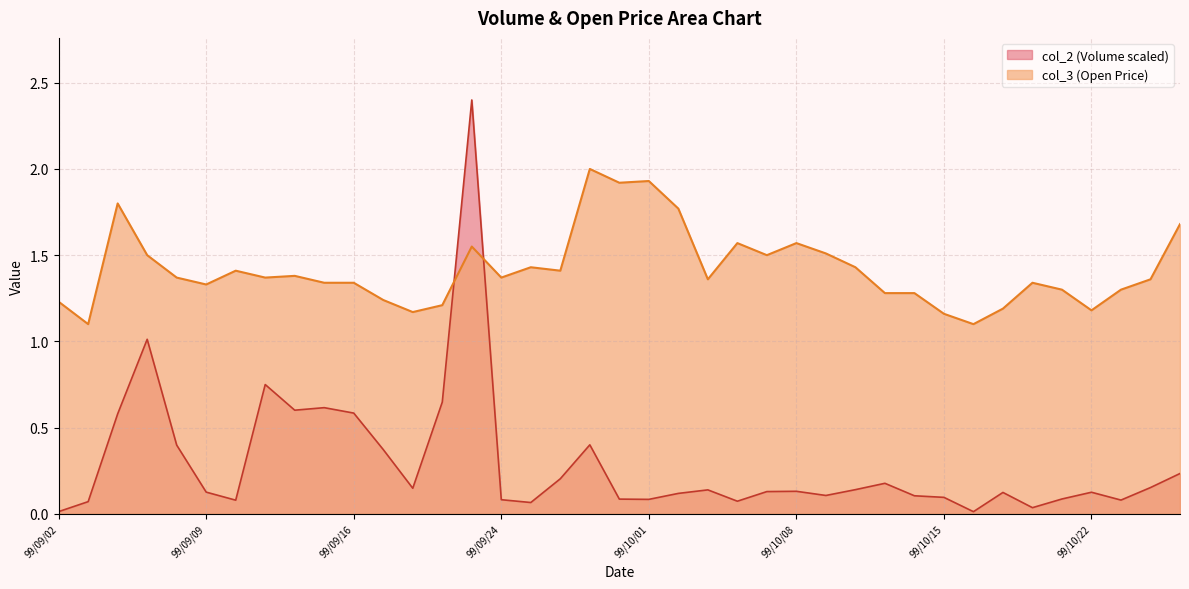

Rank the series by their maximum value, from lowest to highest.

col_3 (Open Price), col_2 (Volume scaled)